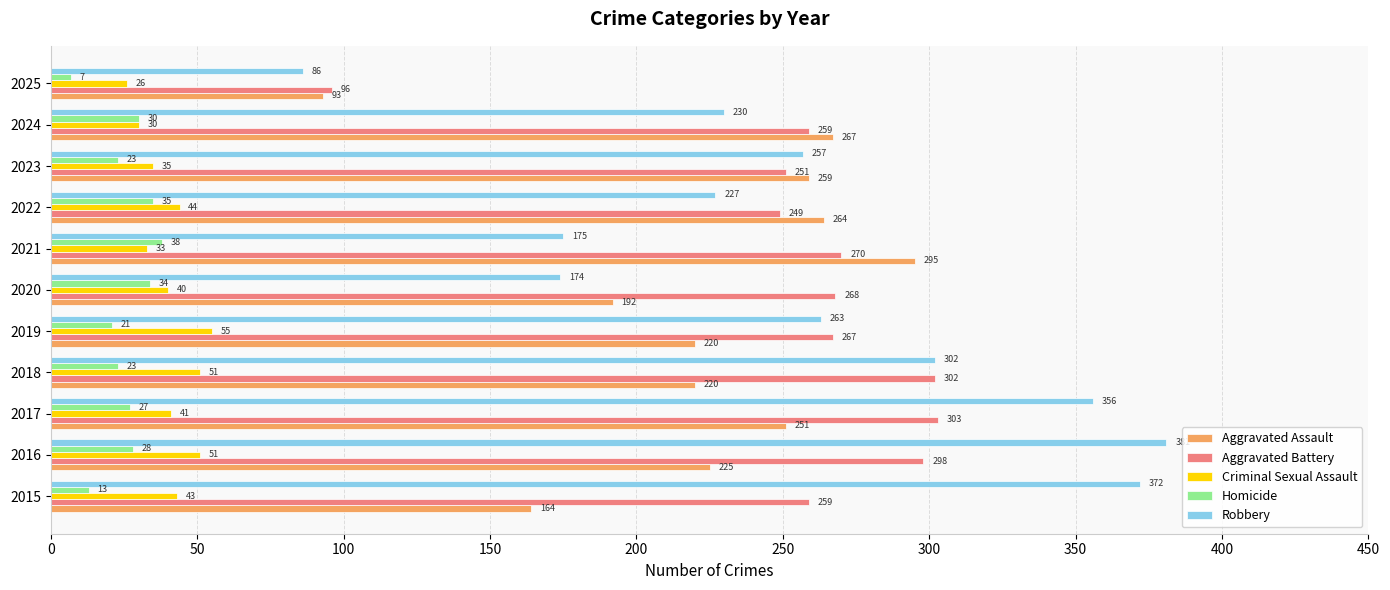

At which category is the sum across all series the highest?

2016